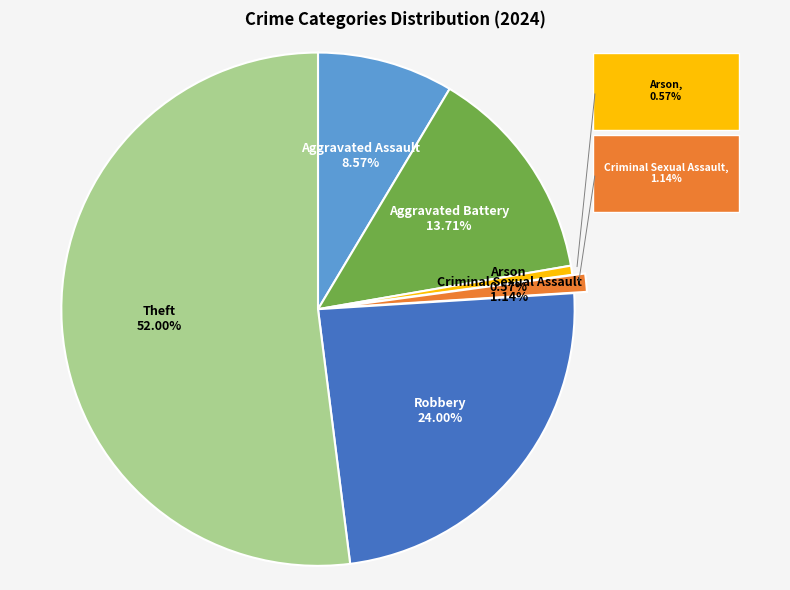

How many slices are in this pie chart?

6